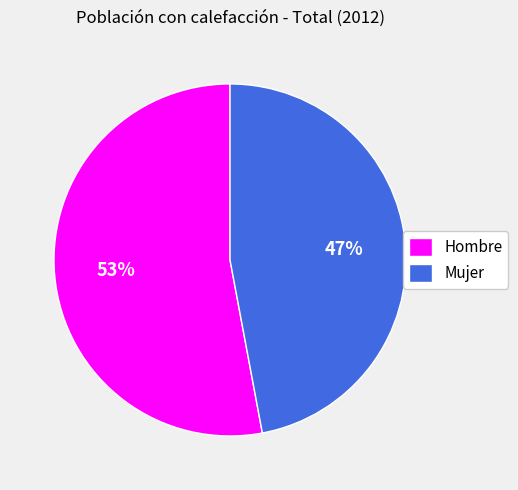

The Mujer slice represents 60% of the pie. True or false?

False